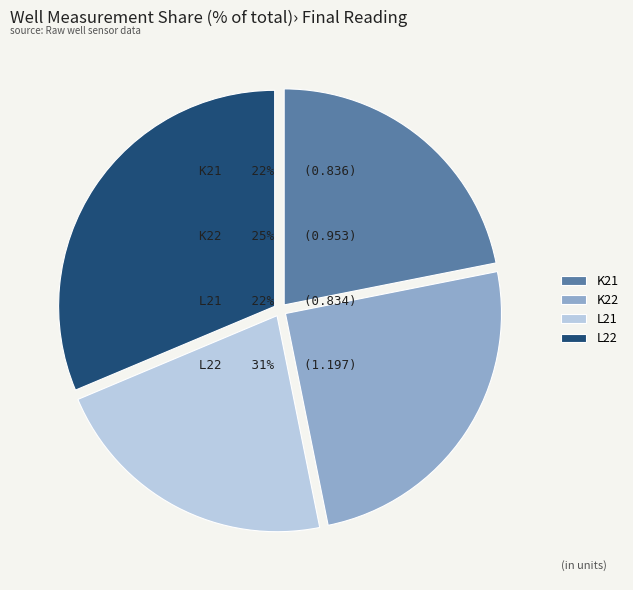

True or false: L21 accounts for 14% of the total.

False